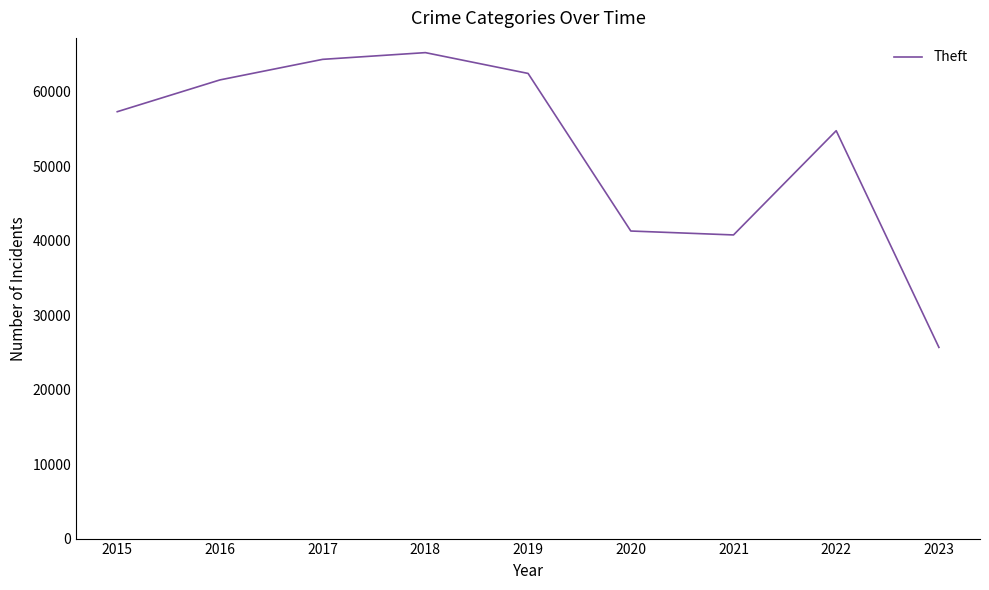

True or false: the data shows 9065 at 2021.

False